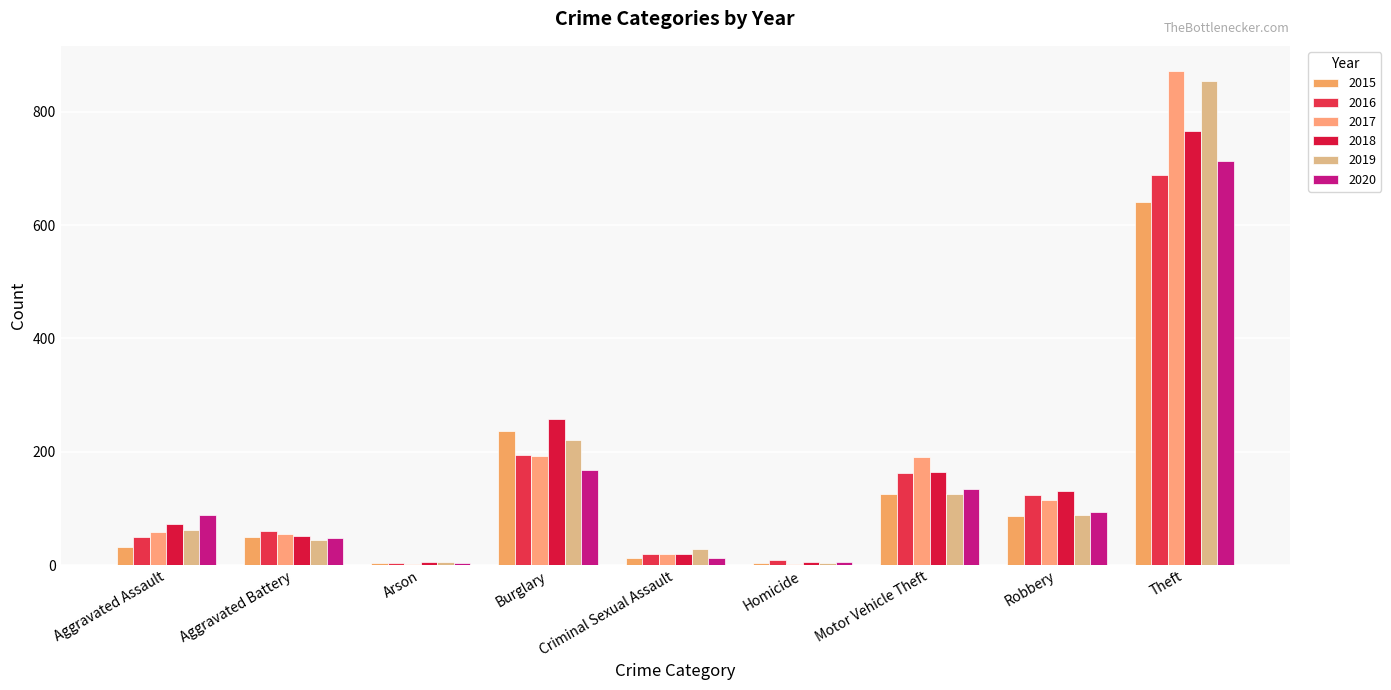

Where is 2017 nearest to the value 437?

Burglary